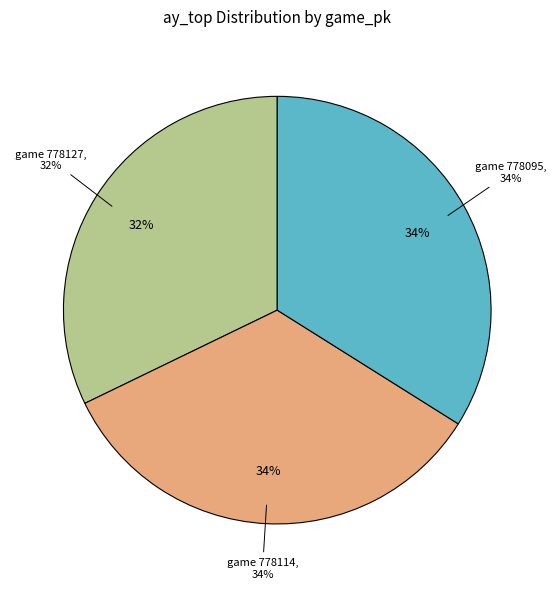

Which category has the biggest portion of the pie?

778095